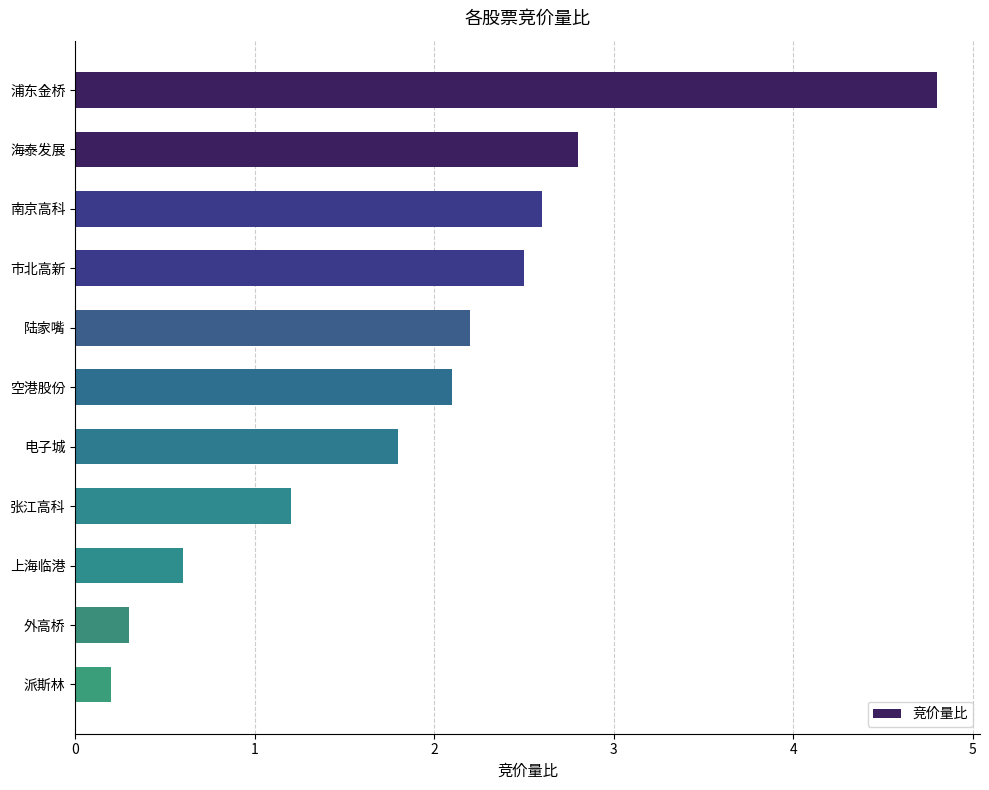

How many data points are less than 2?

5